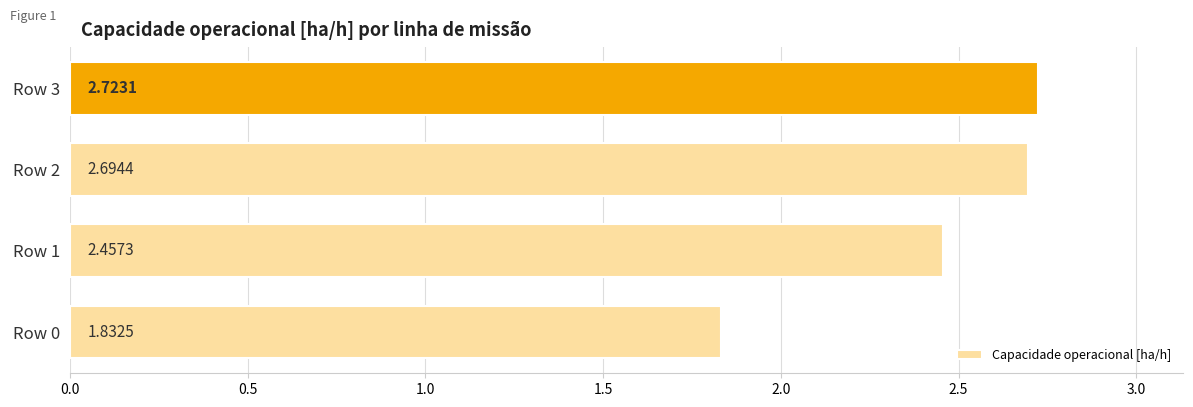

What is the difference between the maximum and minimum values?

0.9